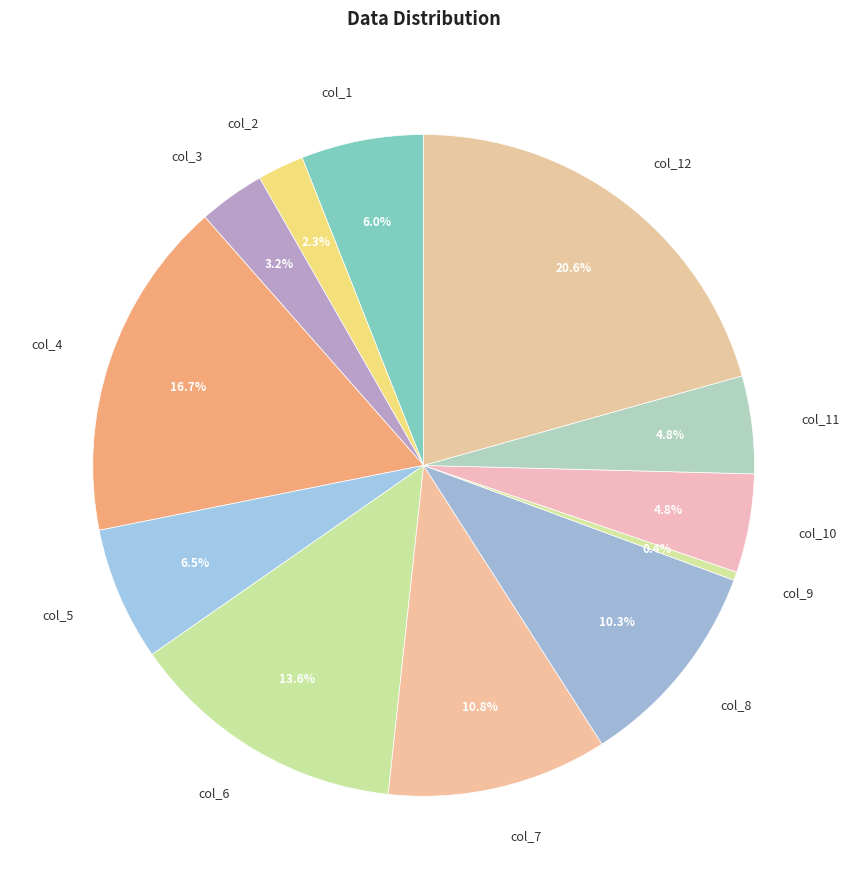

Is there any slice that represents more than half of the pie?

No